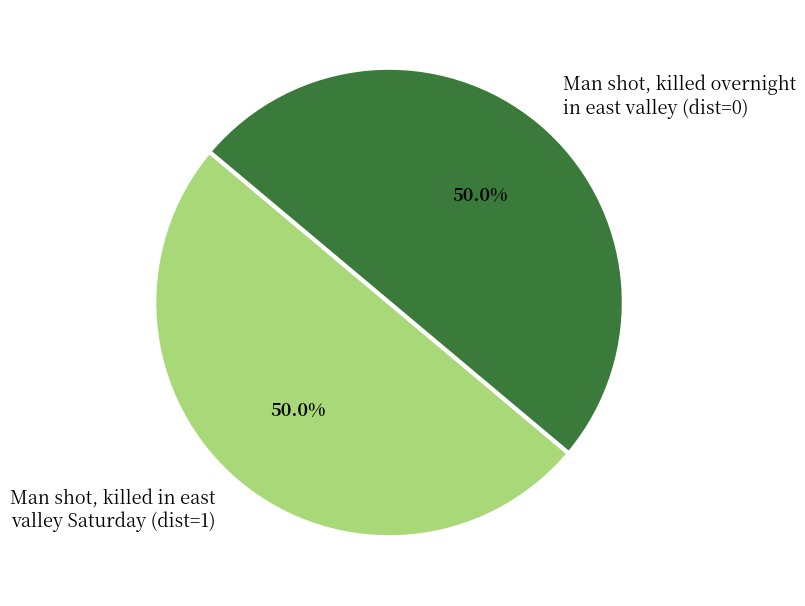

What is the total percentage of Man shot, killed in east valley Saturday and Man shot, killed overnight in east valley?

100.0%